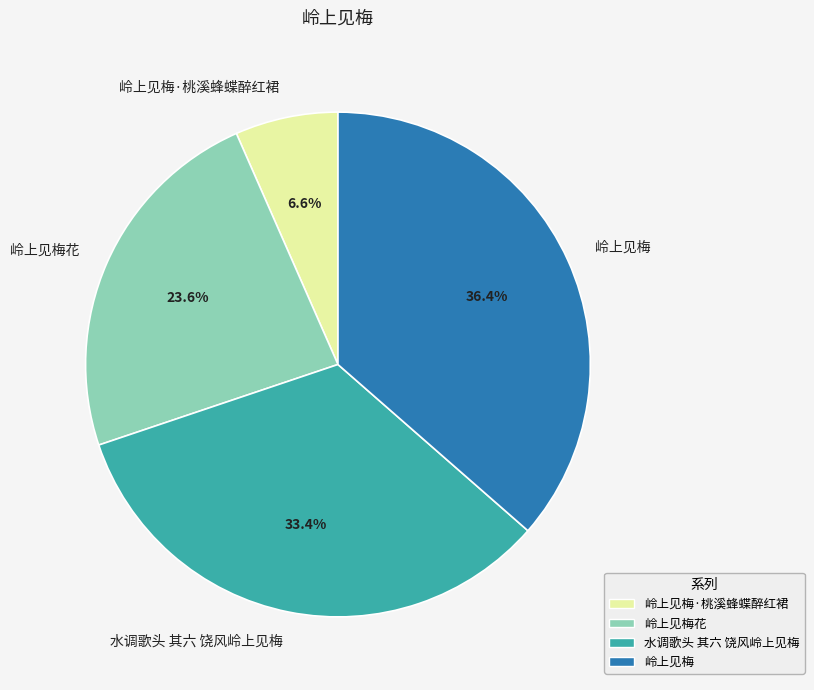

True or false: 岭上见梅·桃溪蜂蝶醉红裙 accounts for 1% of the total.

False